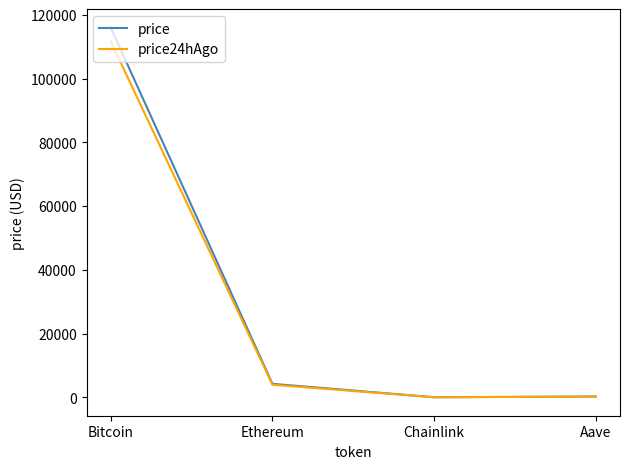

Which series has the largest range (max minus min)?

price